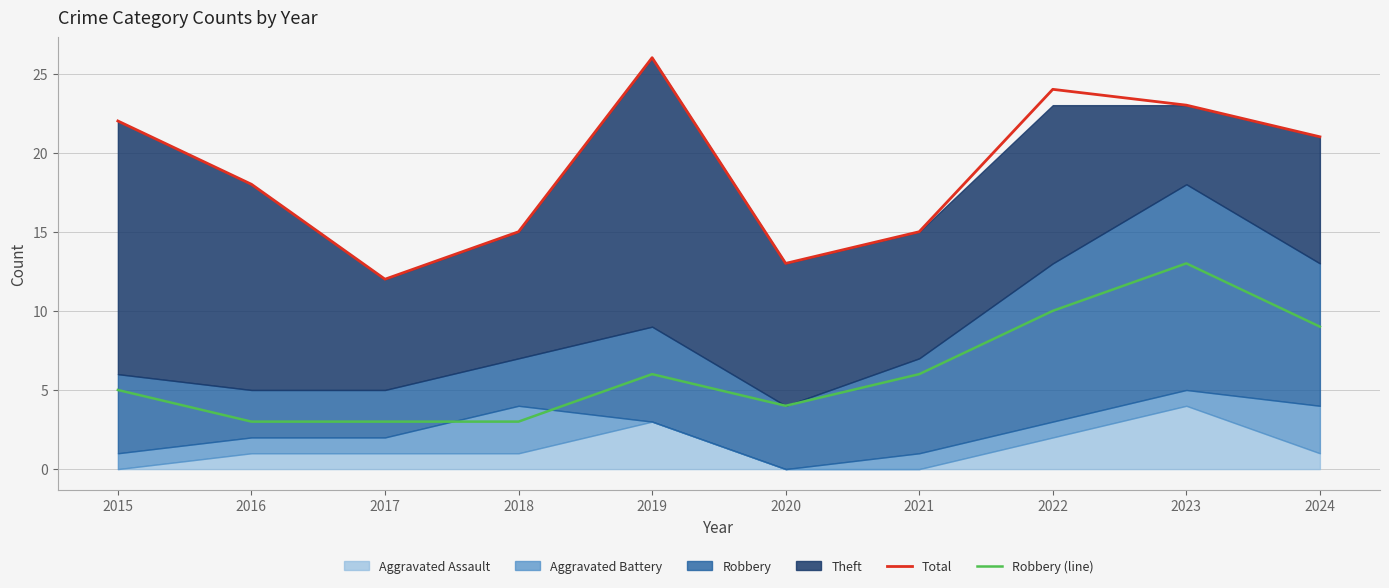

At which category does Robbery (line) reach its first local peak?

2019